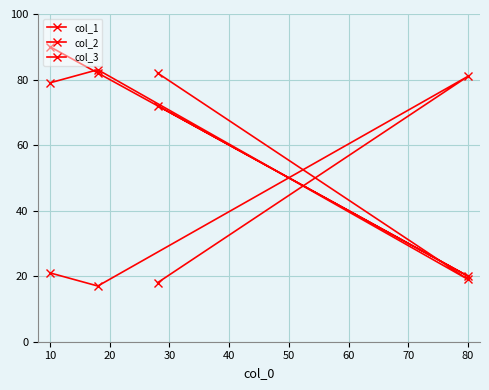

At which category does col_3 reach its first local valley?

80